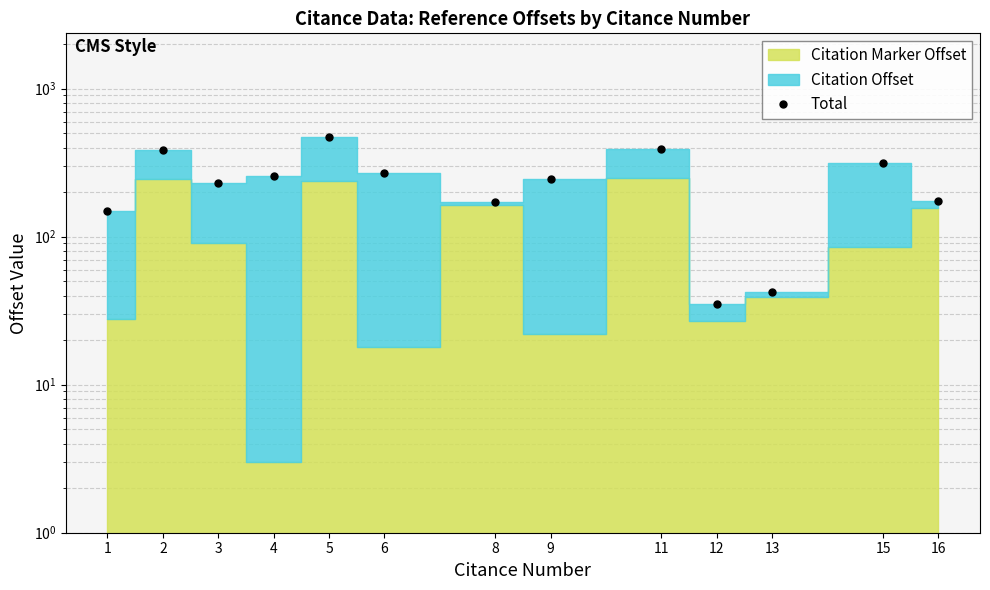

What is the sum of the values at 16 and 12?

209